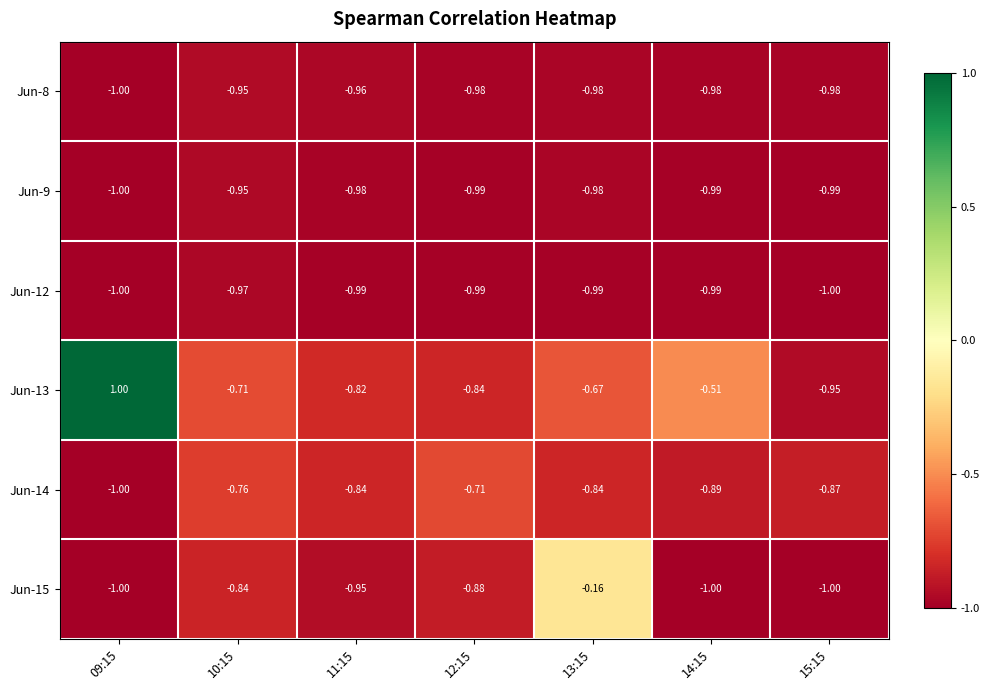

Count the number of categories in the chart.

7